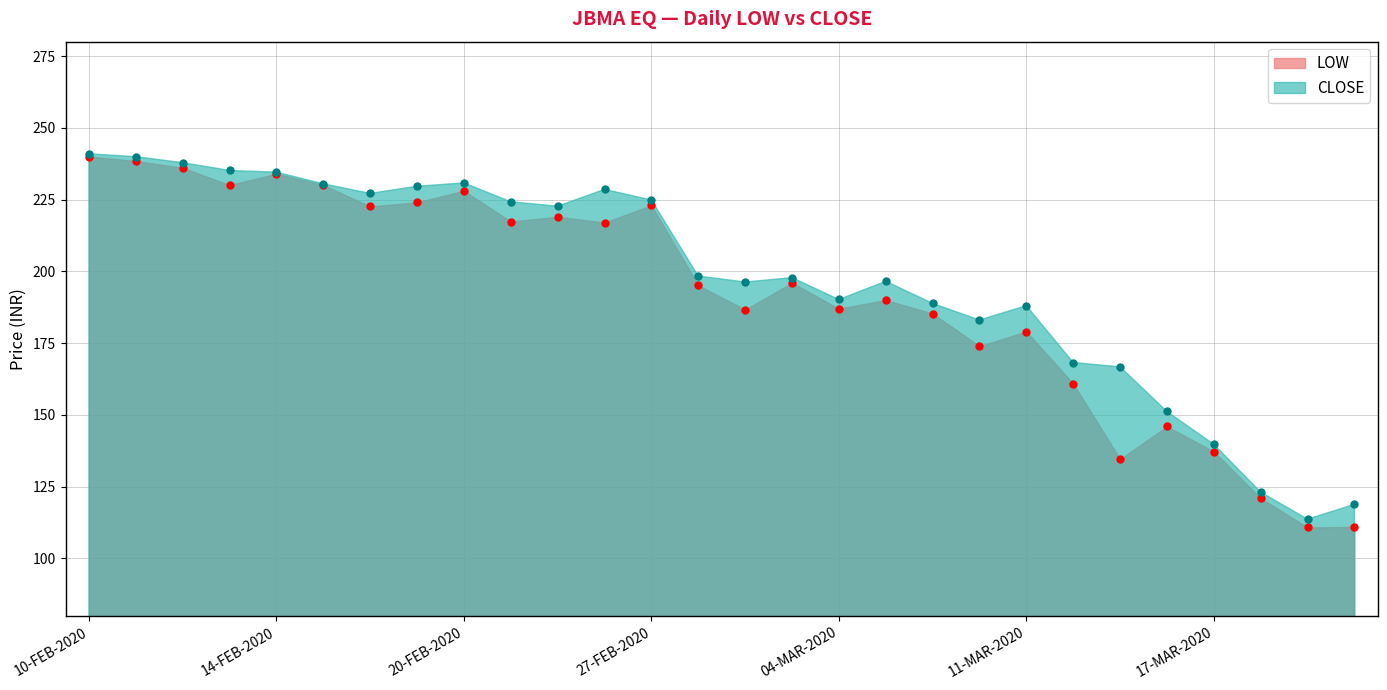

True or false: CLOSE and LOW intersect in this chart.

False